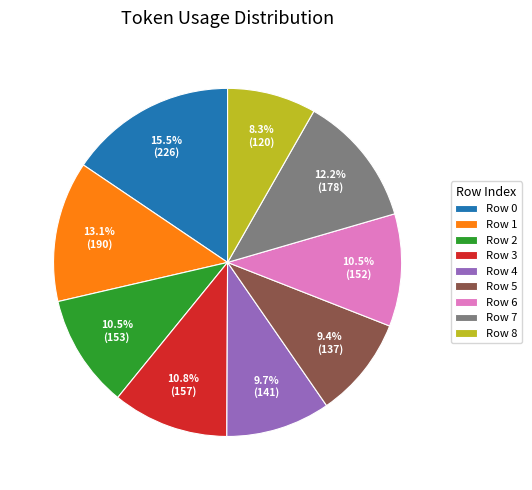

What is the largest slice in the pie chart?

Row 0